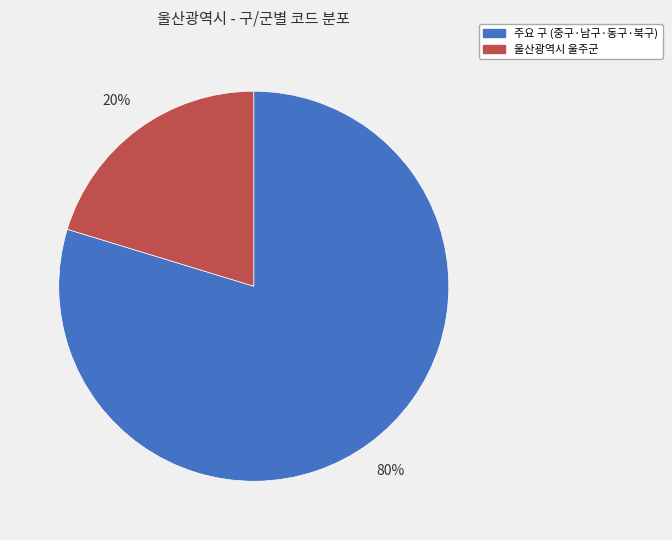

Is there any slice that represents more than half of the pie?

Yes